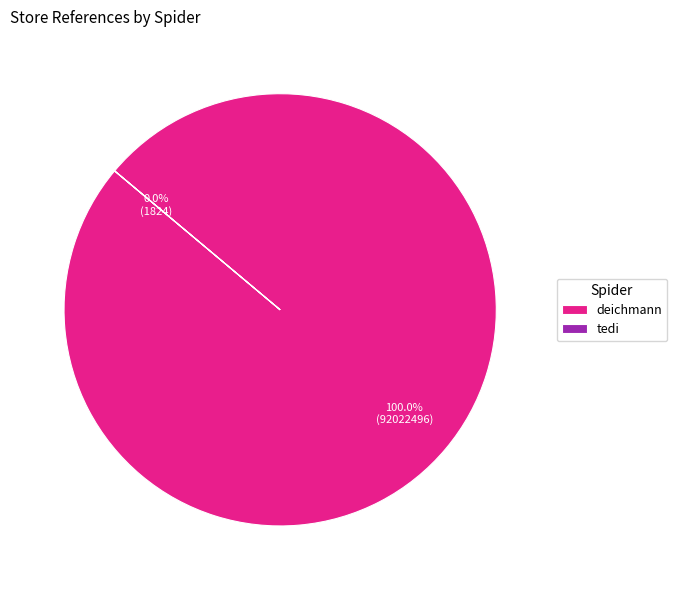

Is there a majority slice in this chart?

Yes